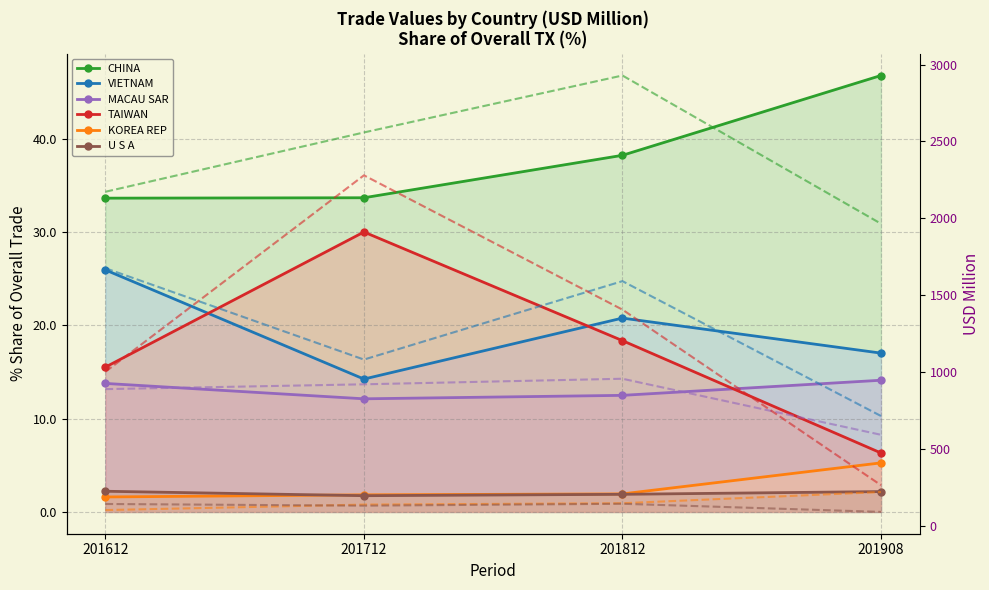

Is it true that CHINA equals 52.3 at 201712?

False